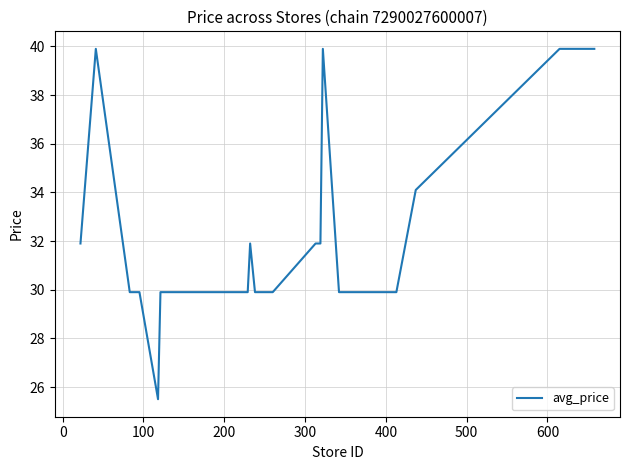

What is the difference between the maximum and minimum values?

14.4